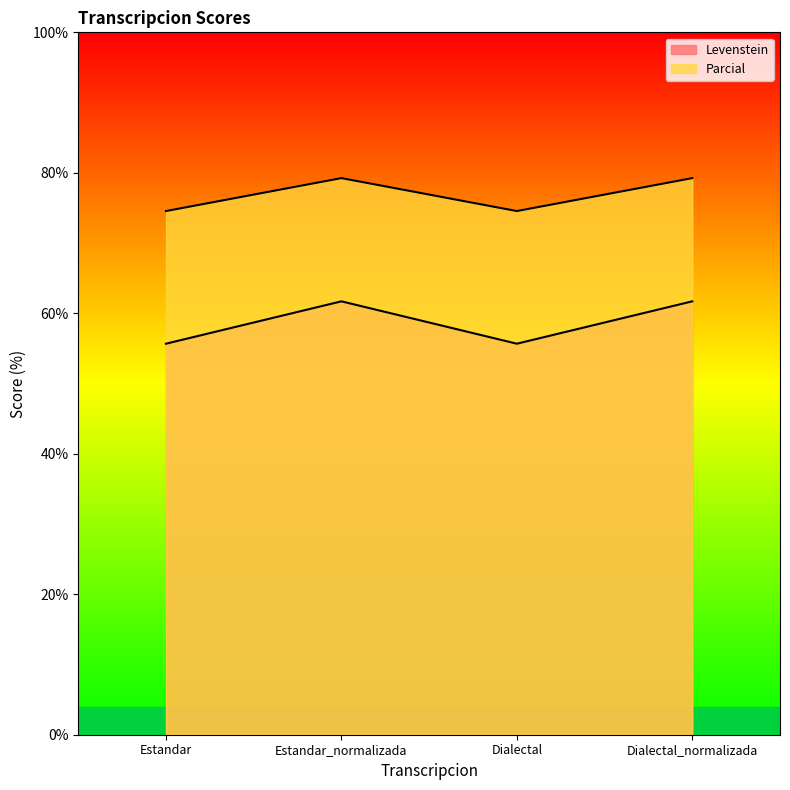

How many interior local valleys does the Parcial series have?

1